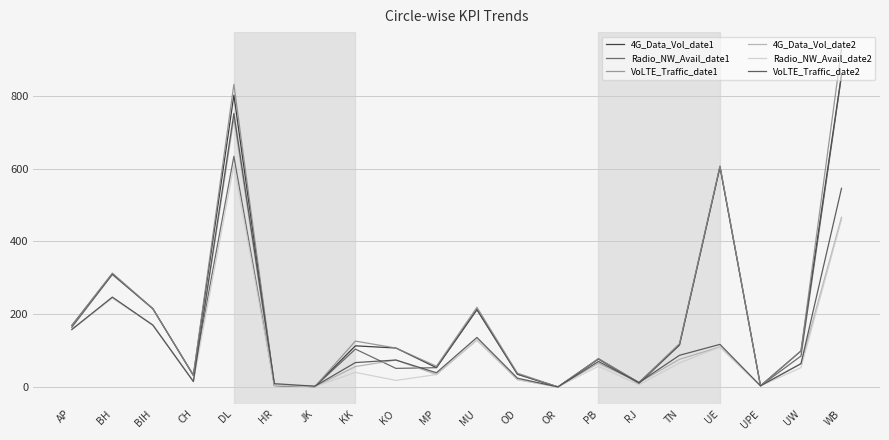

The value of 4G_Data_Vol_date2 at KK is 96. True or false?

False